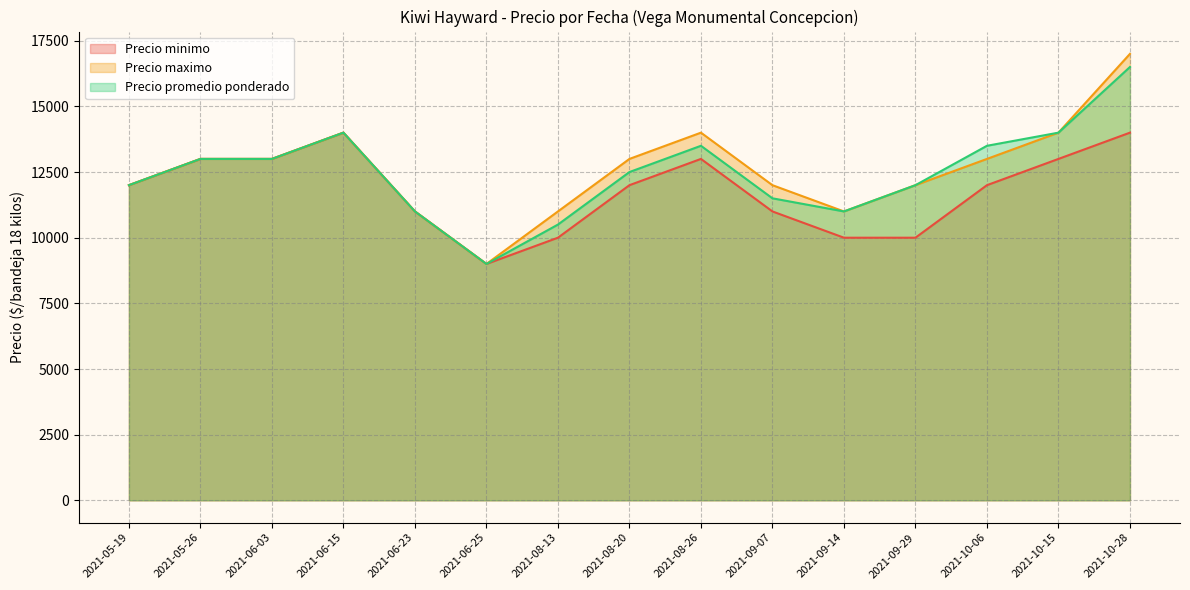

What is the difference between the second highest and minimum values in the Precio maximo series?

5000